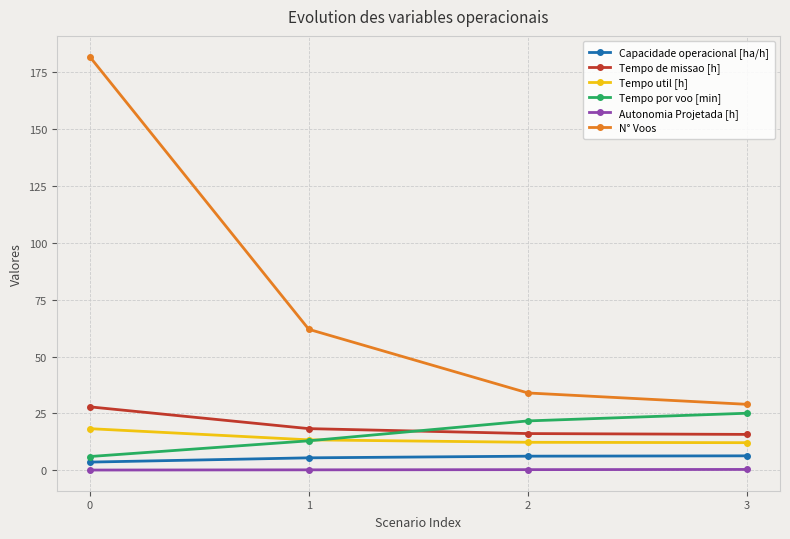

What is the sum of all Tempo util [h] values?

56.1